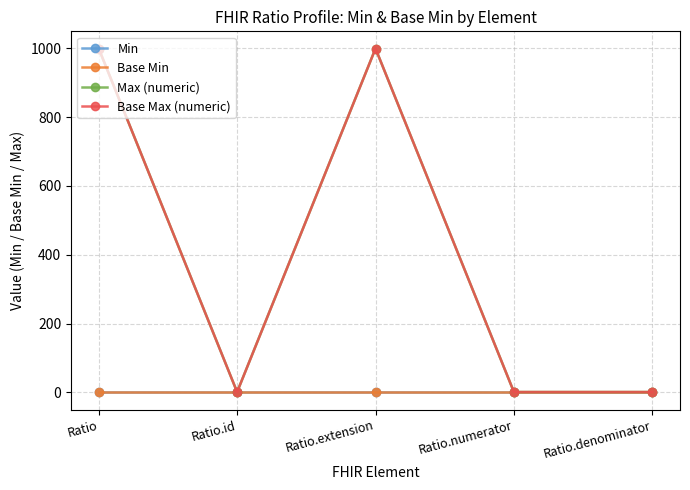

True or false: Min and Base Min cross at least once.

False